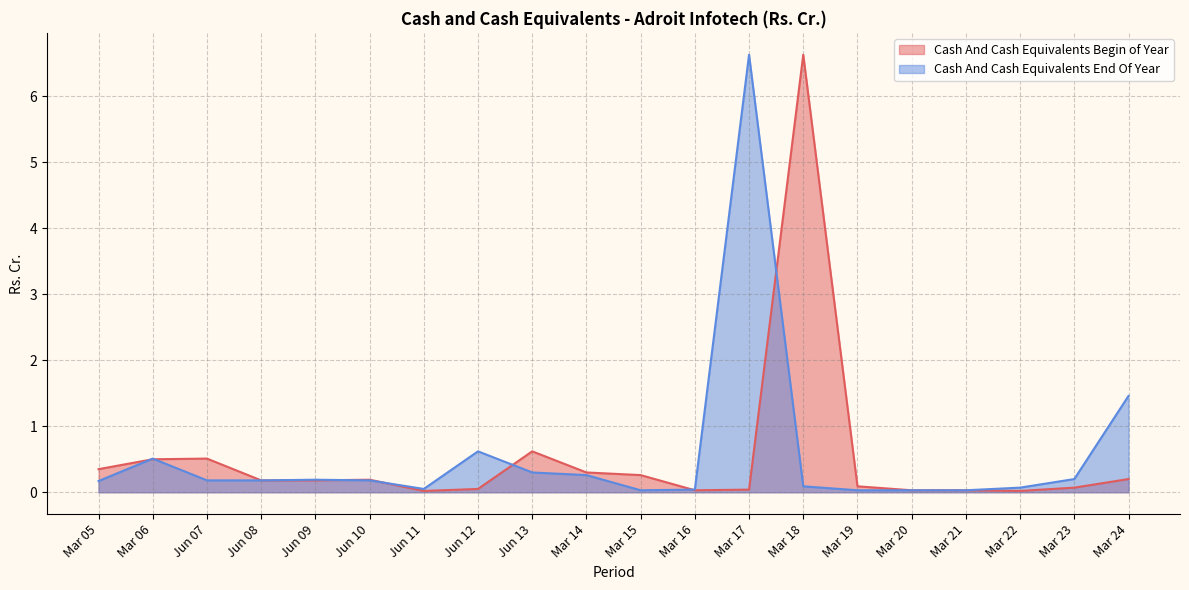

Reading left to right, transcribe all the data shown in this chart.

Cash And Cash Equivalents Begin of Year: 0.3	0.5	0.5	0.2	0.2	0.2	0.0	0.1	0.6	0.3	0.3	0.0	0.0	6.6	0.1	0.0	0.0	0.0	0.1	0.2
Cash And Cash Equivalents End Of Year: 0.2	0.5	0.2	0.2	0.2	0.2	0.1	0.6	0.3	0.3	0.0	0.0	6.6	0.1	0.0	0.0	0.0	0.1	0.2	1.5